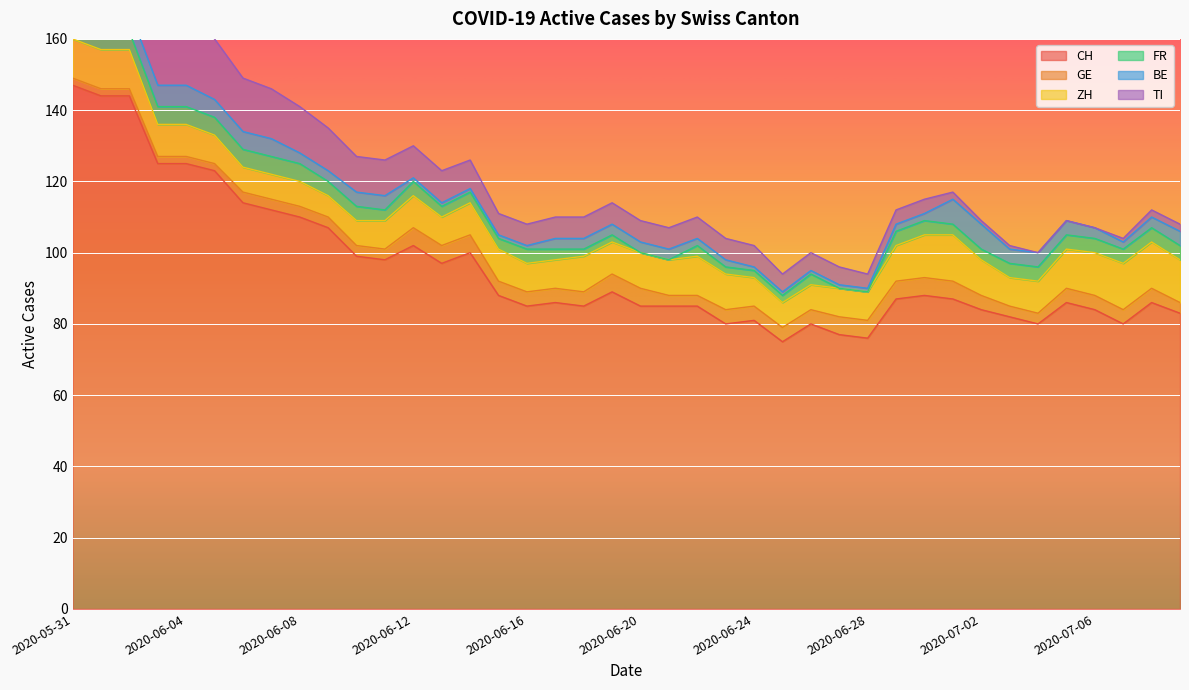

What are all the series names shown in the legend?

CH, GE, ZH, FR, BE, TI